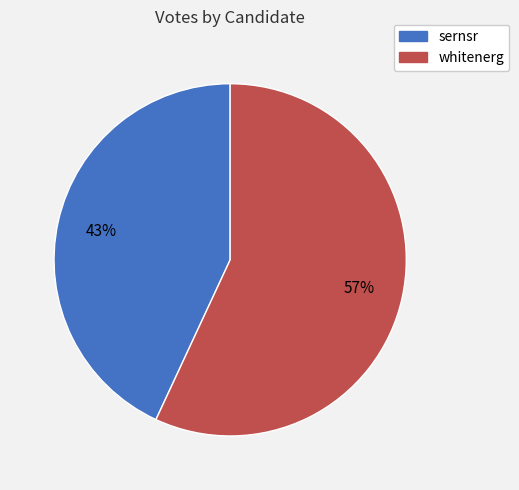

To the nearest percent, what is the difference between the largest and smallest slice percentages?

14%